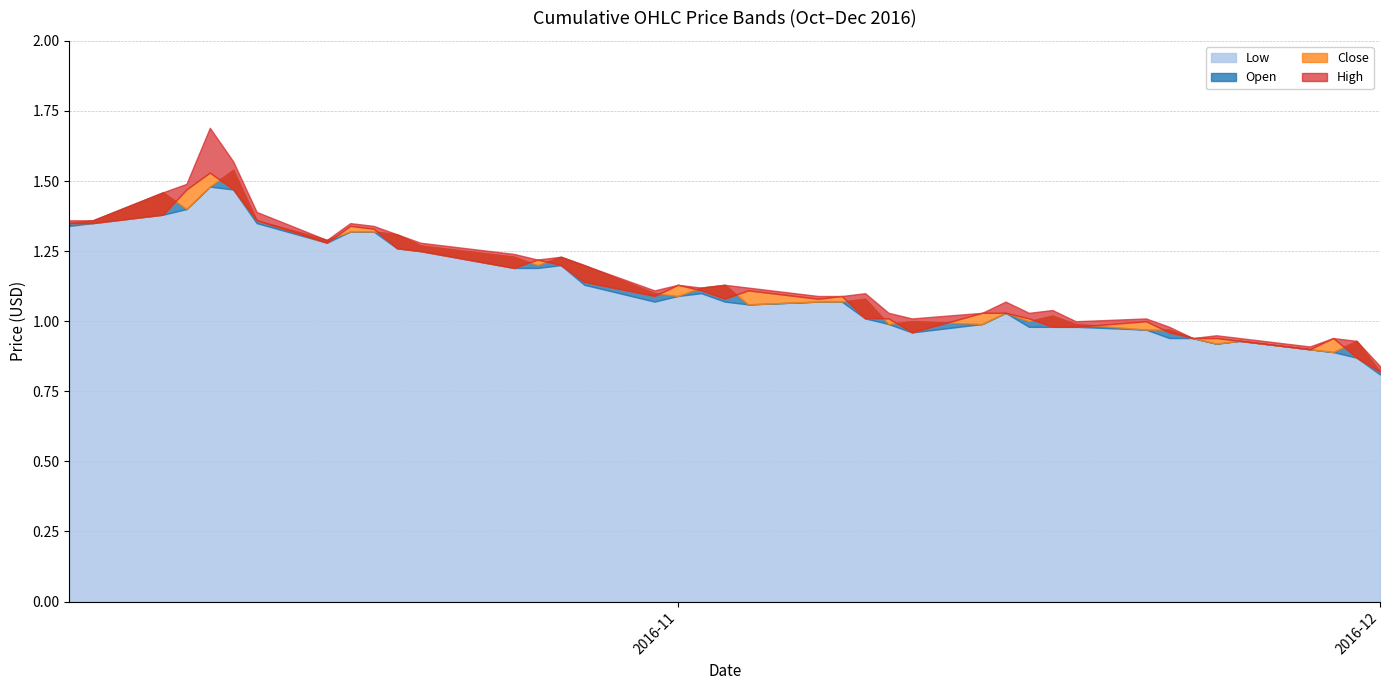

What is the maximum value shown in the chart?

1.7